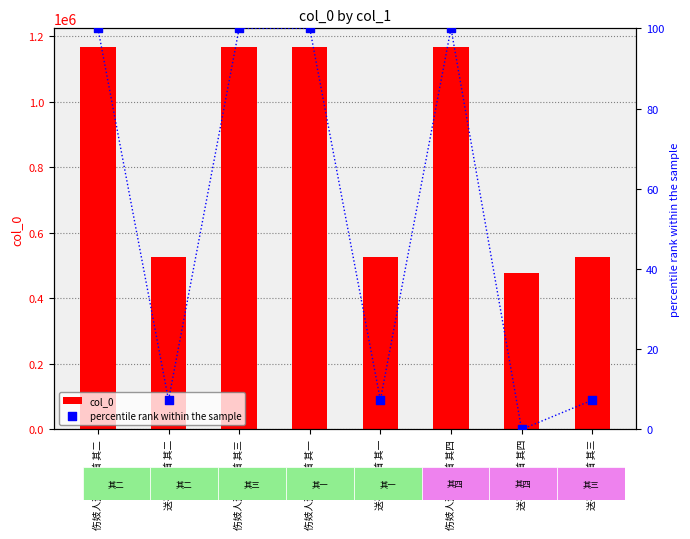

What is the total value across all series at 送崔氏四首 其三?

527569.3